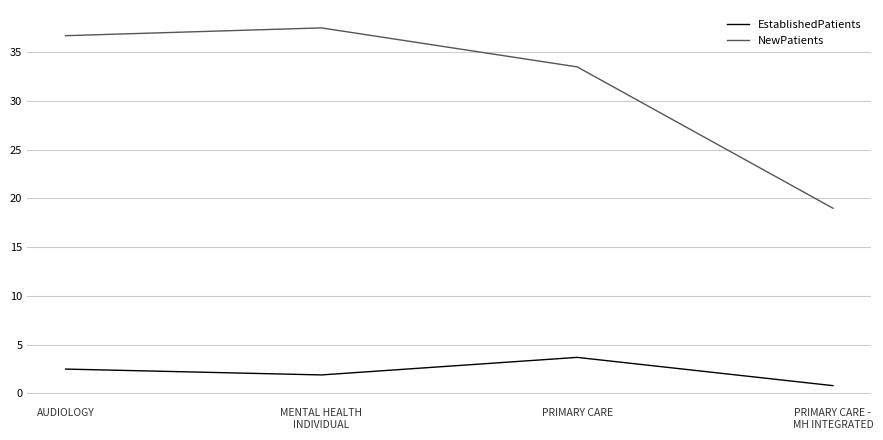

Is the value of EstablishedPatients at AUDIOLOGY greater than the value of NewPatients at PRIMARY CARE?

No